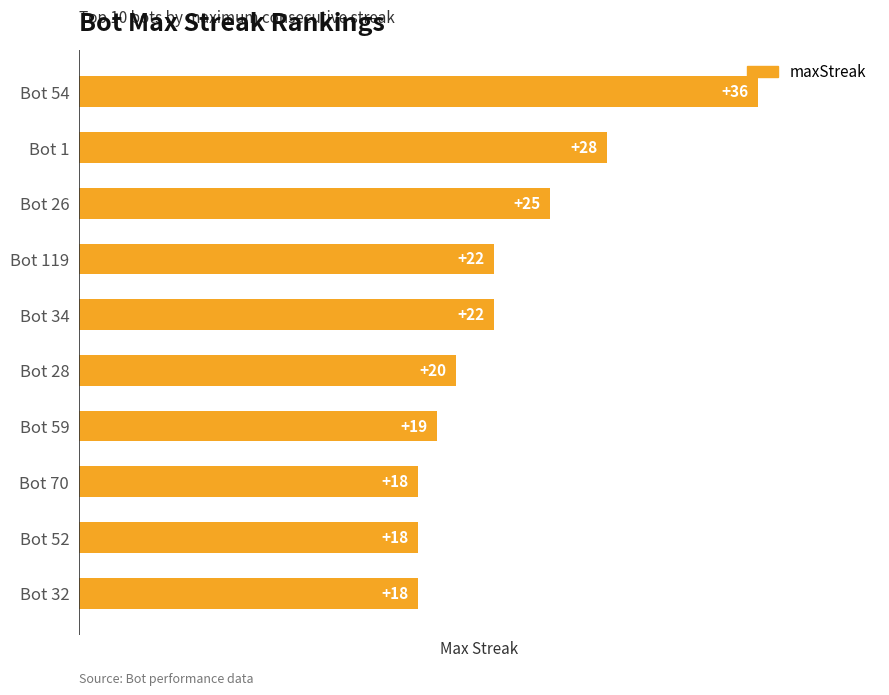

Reading top to bottom, what are all the values shown in this chart?

Bot 54=36	Bot 1=28	Bot 26=25	Bot 119=22	Bot 34=22	Bot 28=20	Bot 59=19	Bot 70=18	Bot 52=18	Bot 32=18